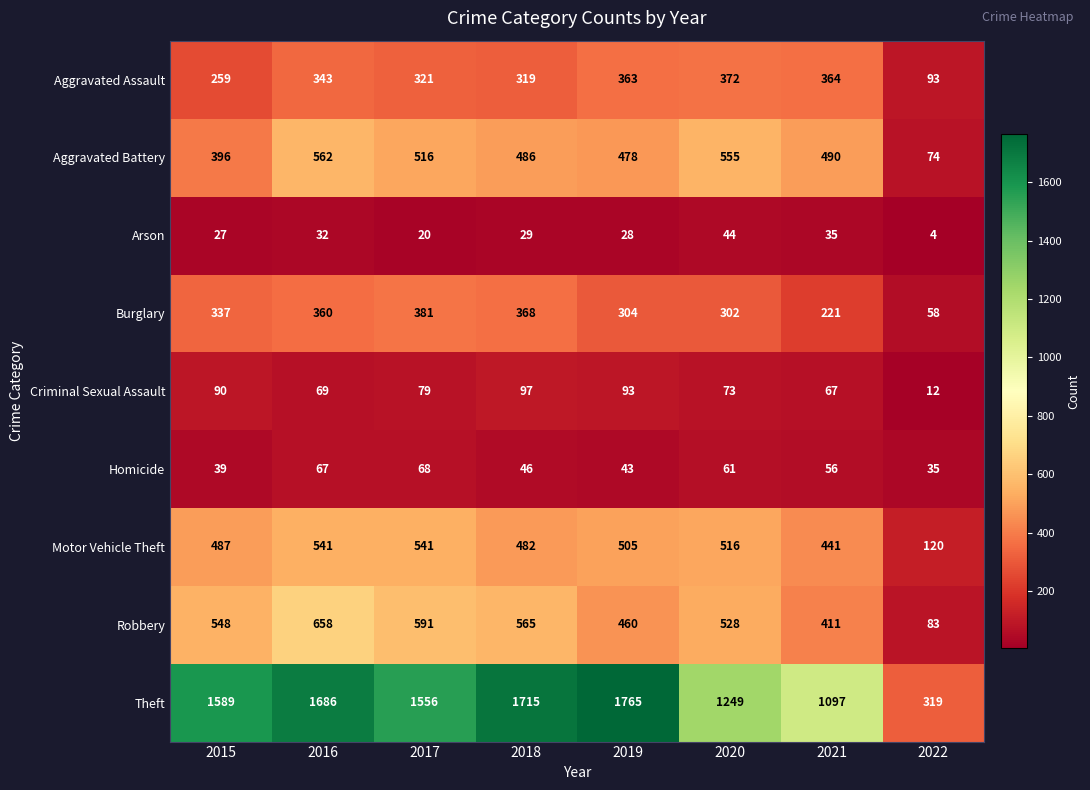

The value of Burglary at 2022 is 58. True or false?

True